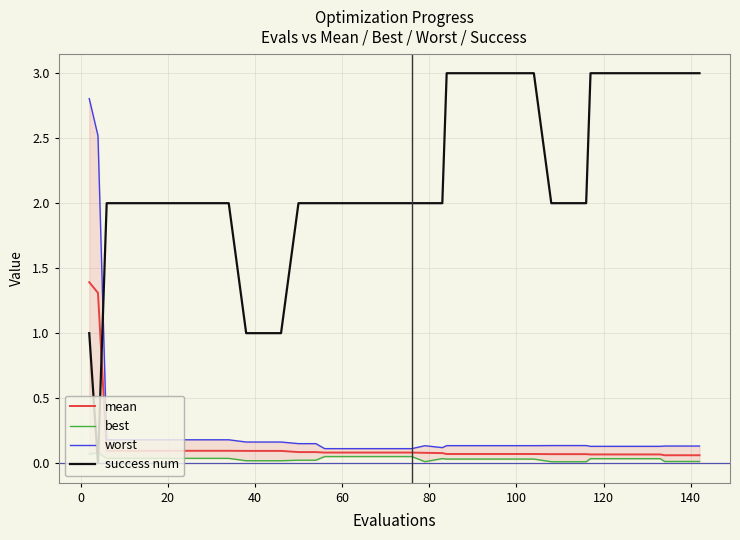

What is the maximum value for mean?

1.4